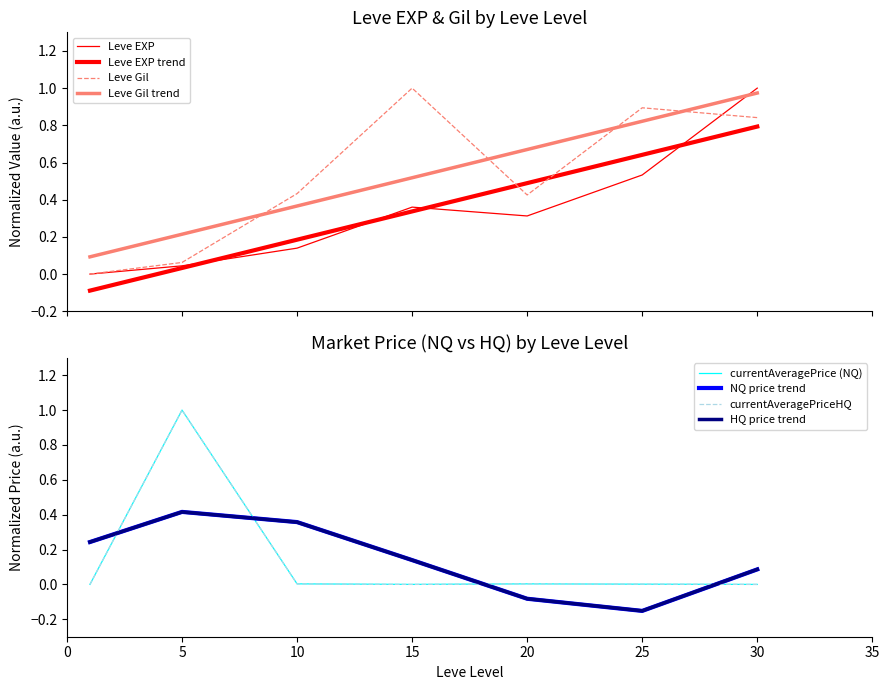

At which label does currentAveragePrice (NQ) reach its peak?

5